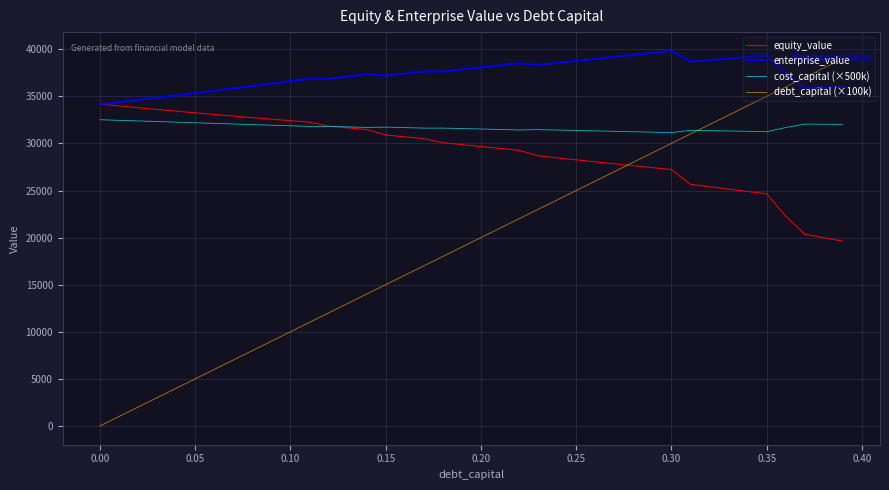

How many lines are shown in the chart?

4